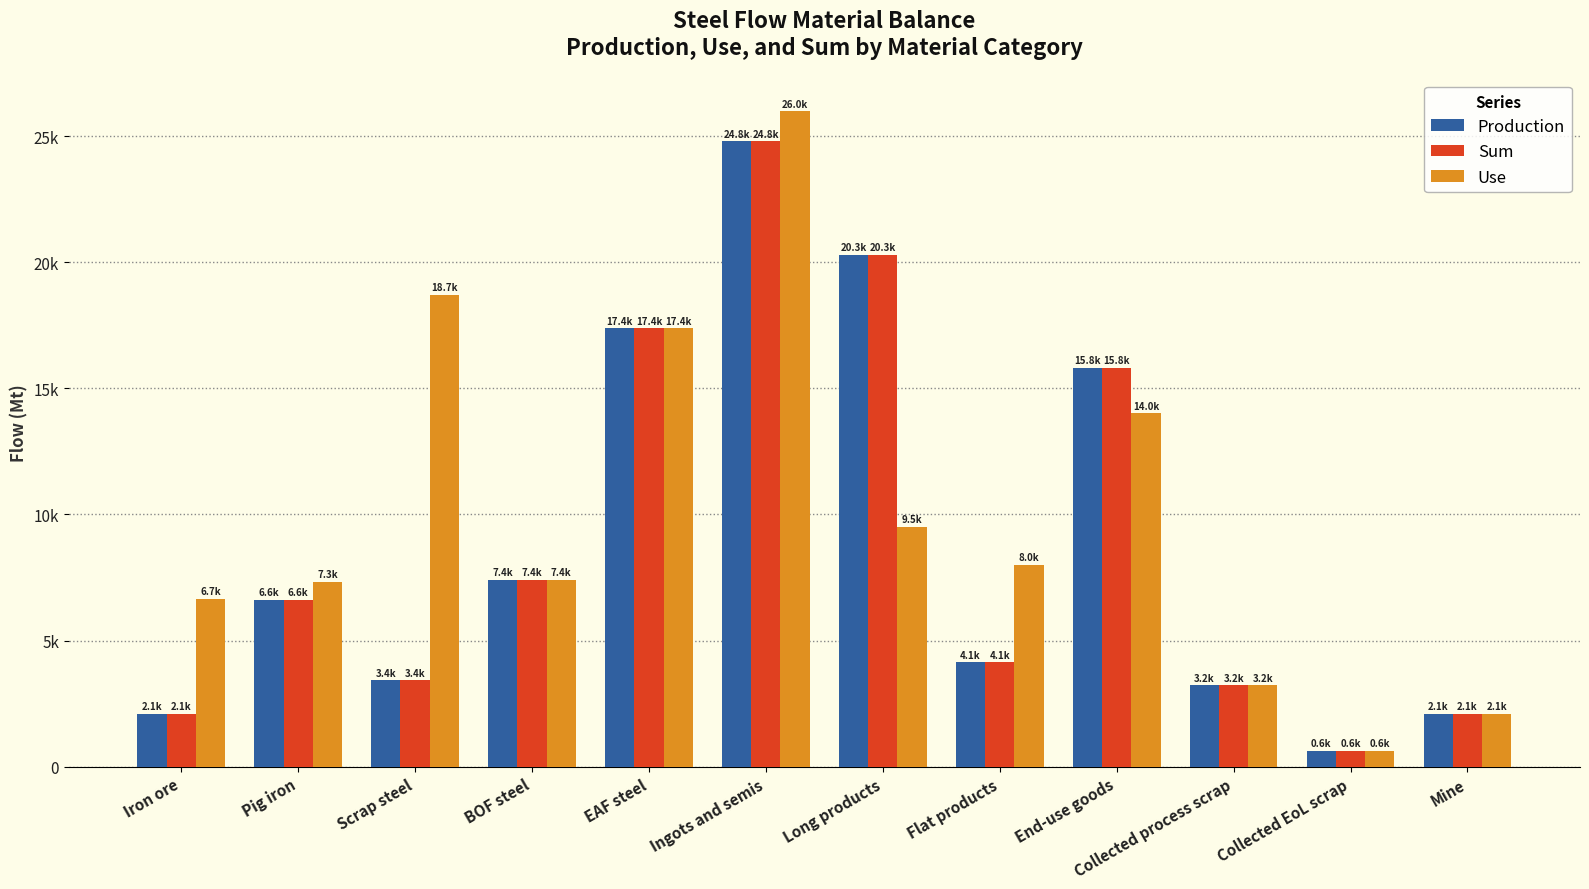

What is the label of the 11th bar from the left?

Collected EoL scrap